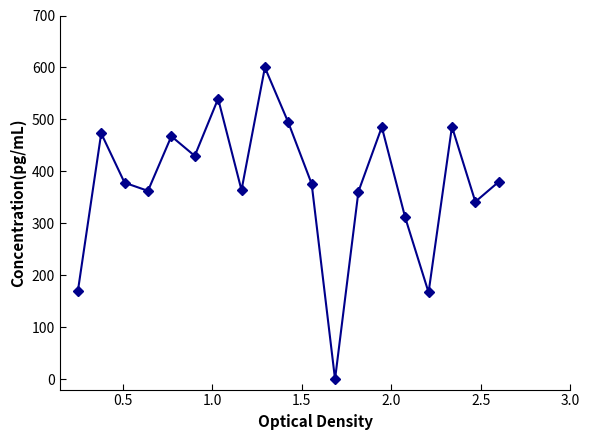

True or false: the data has more than 1 interior local peaks.

True